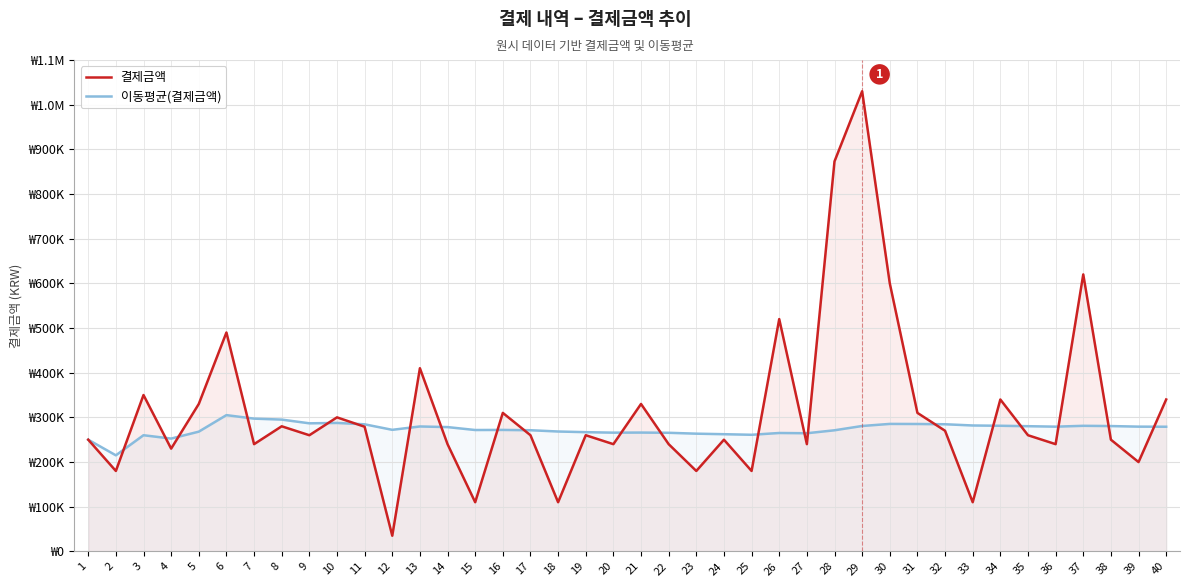

Rank the series by their maximum value, from highest to lowest.

결제금액, 이동평균(결제금액)